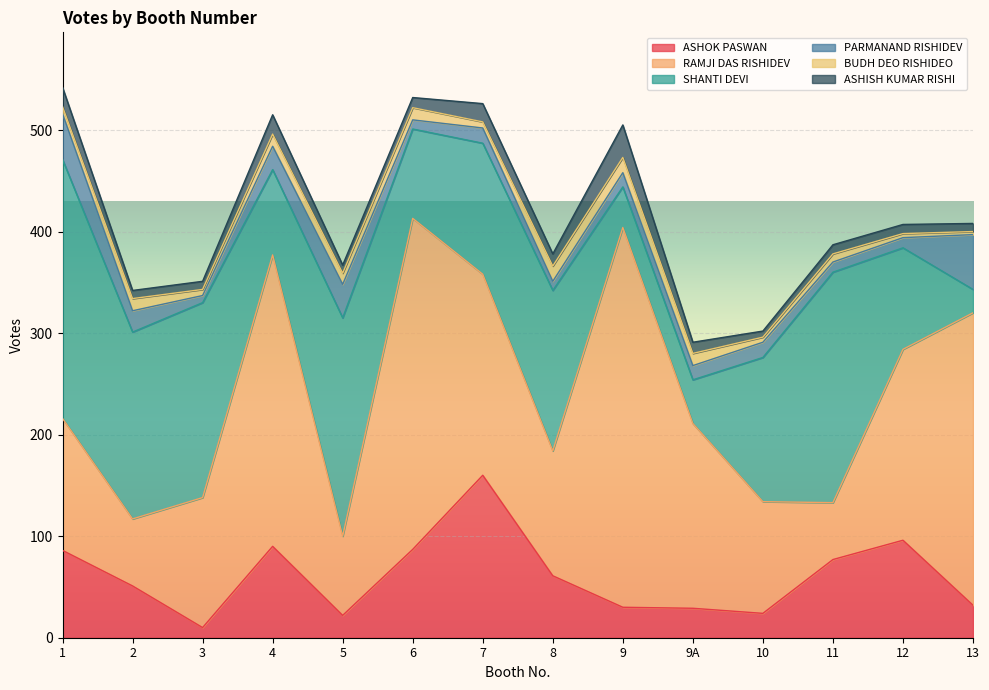

What is the minimum value for ASHISH KUMAR RISHI?

6